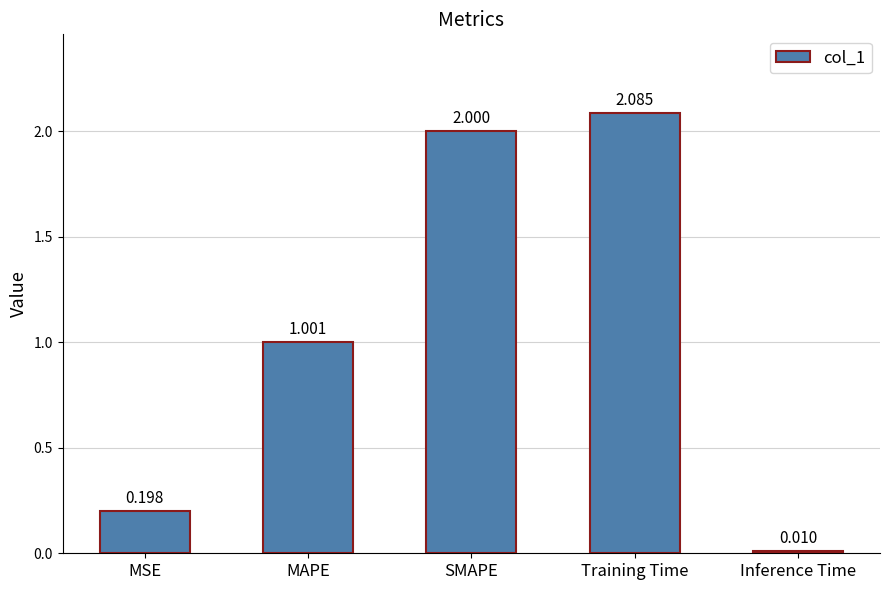

What value does the data have at SMAPE?

2.0